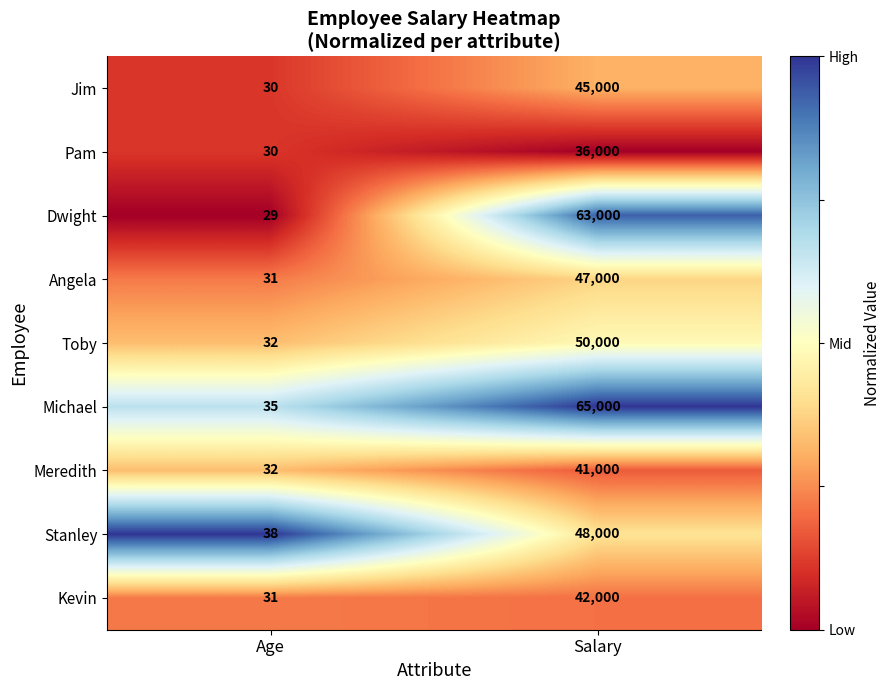

The Dwight series shows 92607 at Salary. True or false?

False